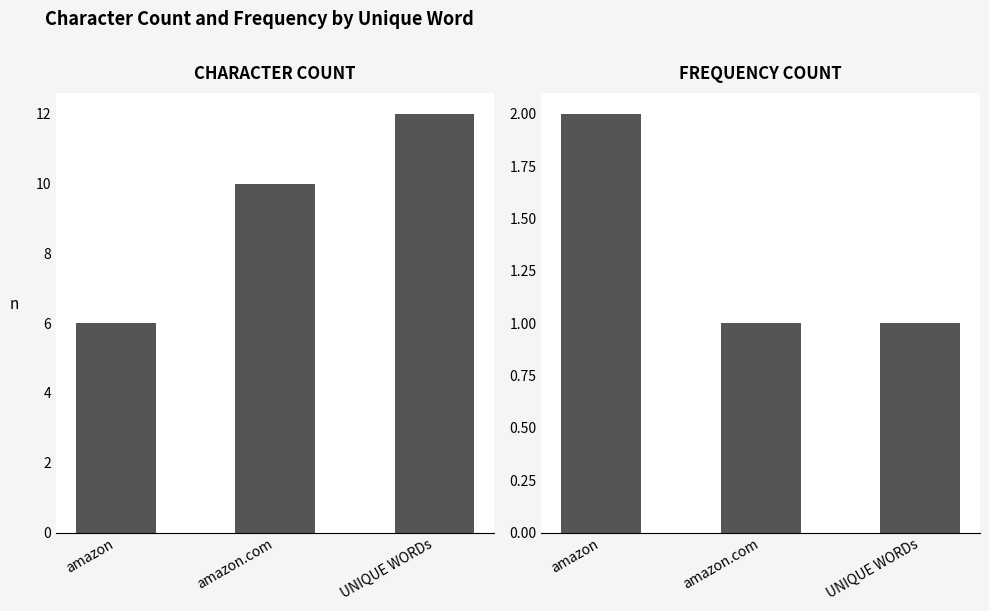

What is the label of the 1st bar from the right?

UNIQUE WORDs